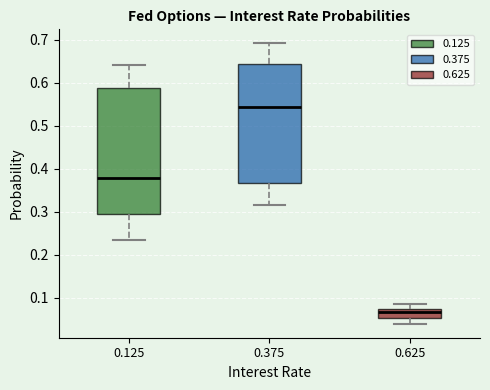

Where is the lower edge of the box at x = 0.125 on the y-axis? The values are not printed on the chart, so give them approximately, as read against the axis.

0.29